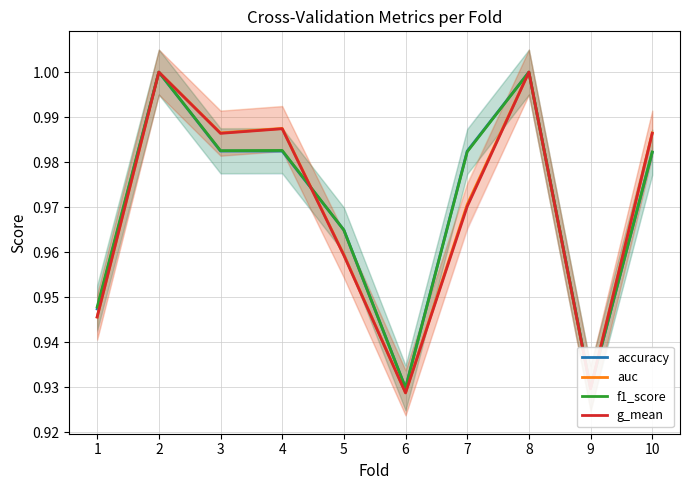

What is the difference between the maximum and second lowest values in the f1_score series?

0.1